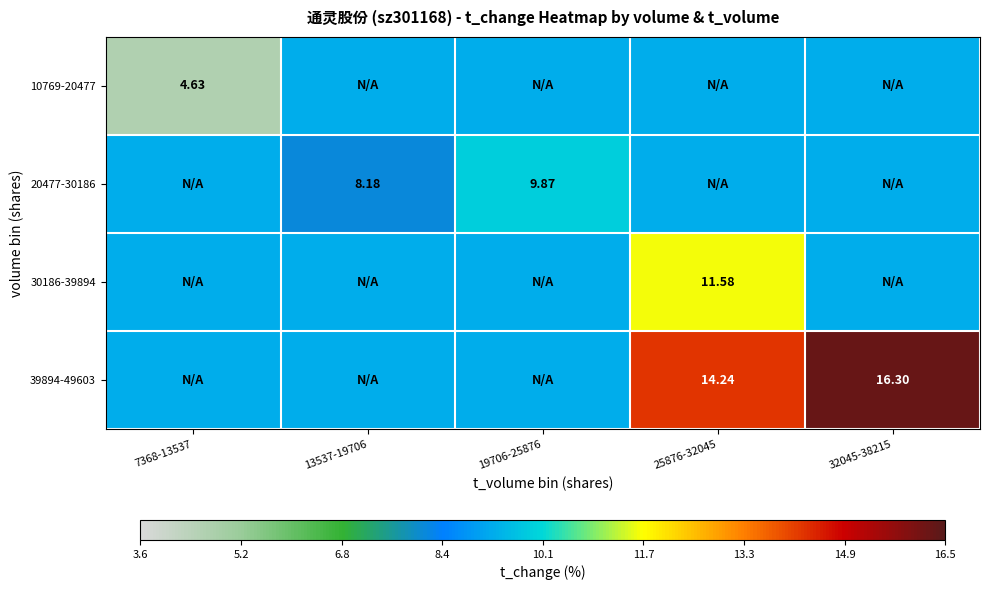

At 32045-38215, list the series in order from smallest to largest.

10769-20477, 20477-30186, 30186-39894, 39894-49603